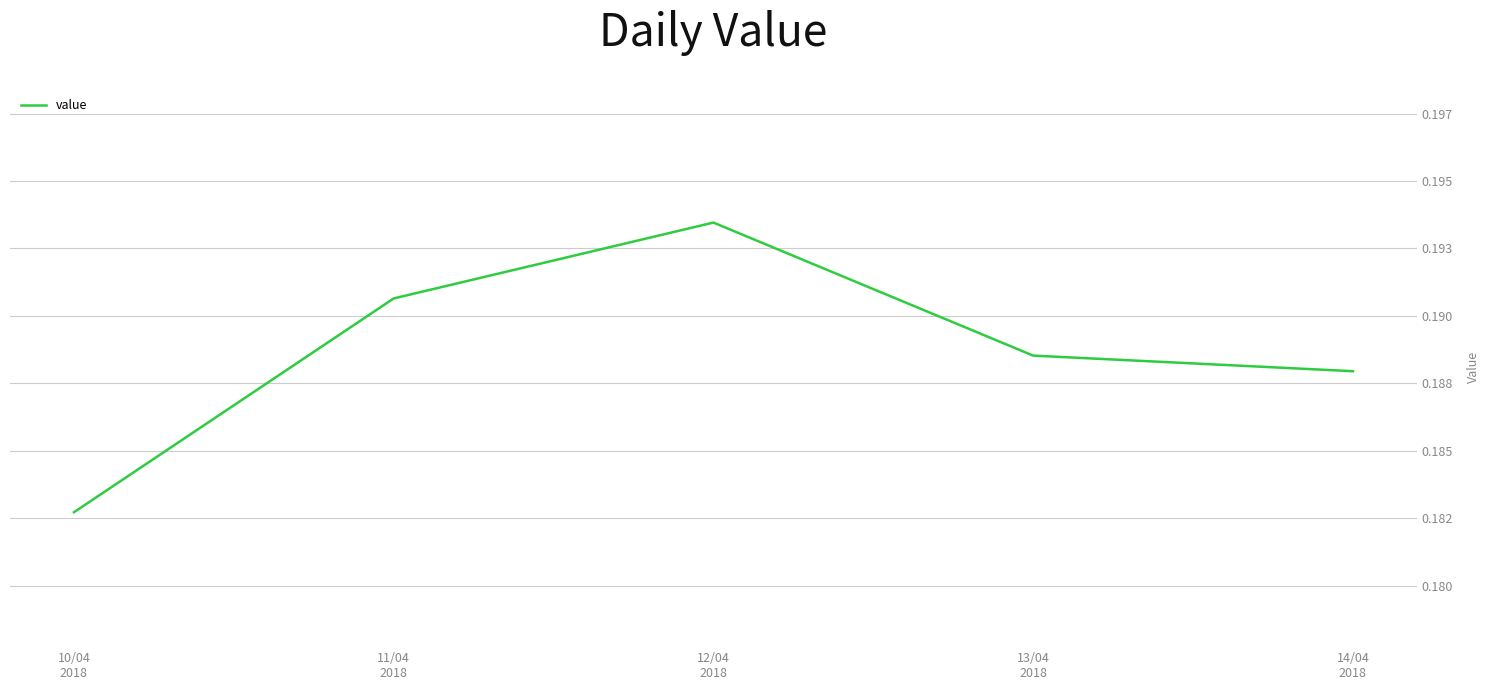

Rank the categories by value from highest to lowest.

12/04
2018, 11/04
2018, 13/04
2018, 14/04
2018, 10/04
2018